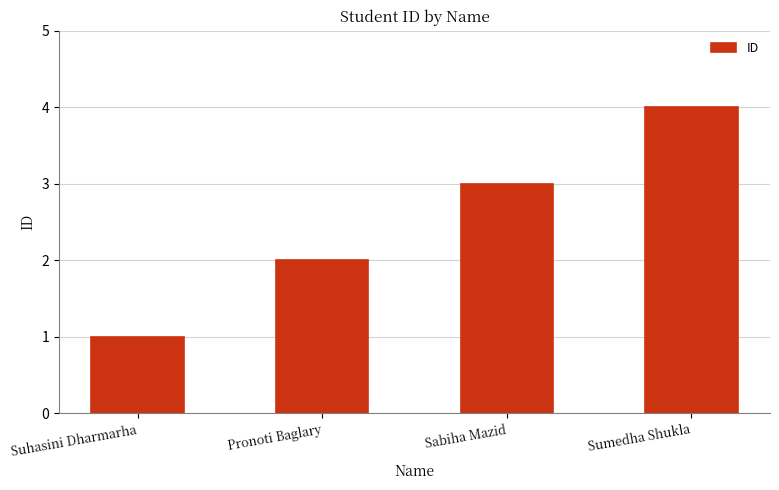

Count the values in the range 2 to 4.

3